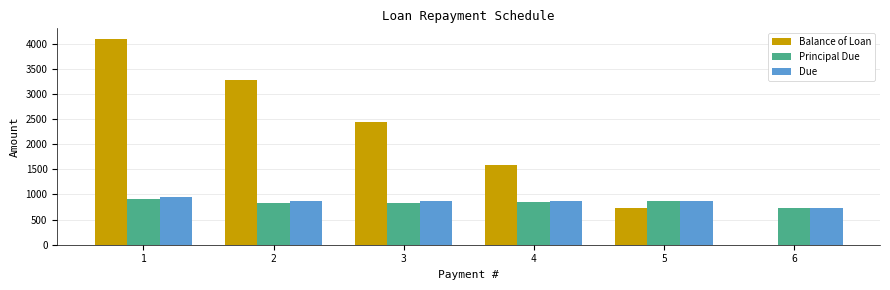

Is the value of Balance of Loan at 3 greater than the value of Principal Due at 5?

Yes